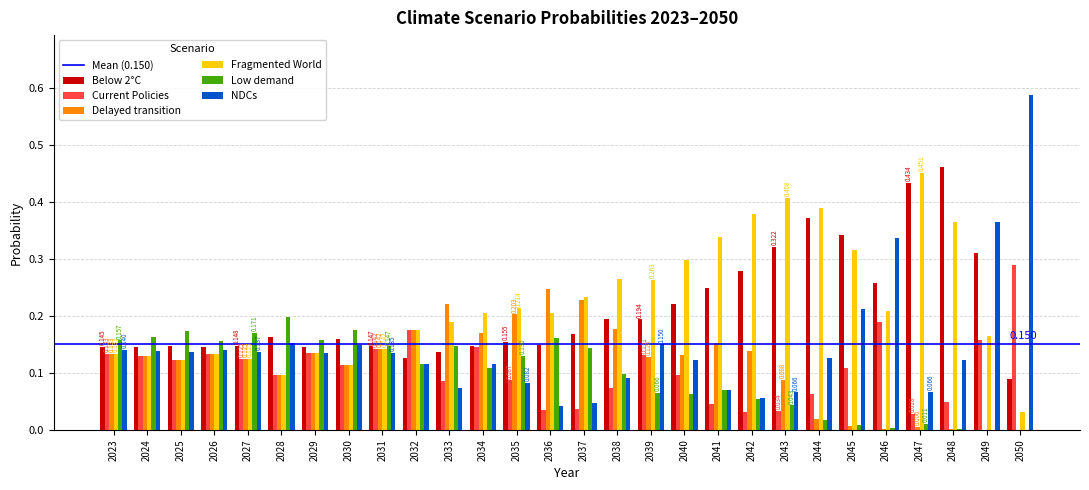

Is the value of Fragmented World at 2033 greater than the value of NDCs at 2034?

Yes